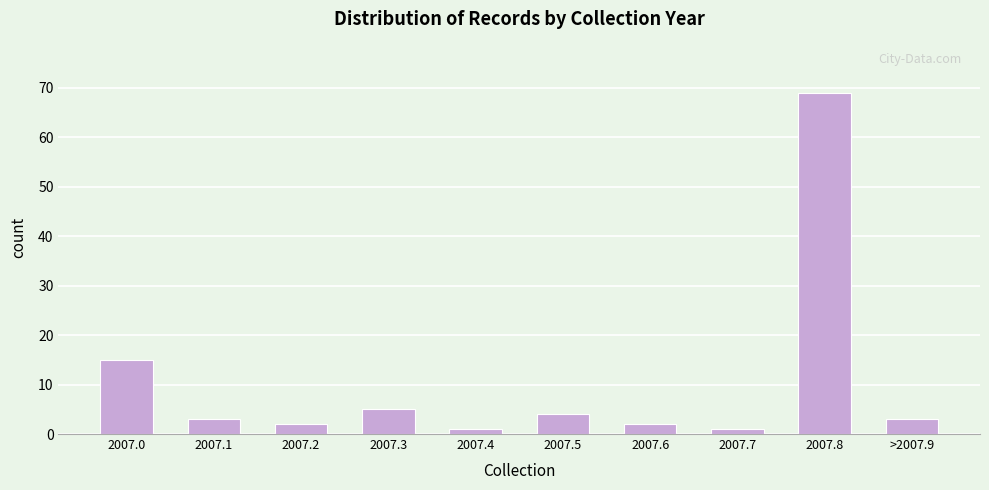

Reading right to left, what are all the values shown in this chart?

3	69	1	2	4	1	5	2	3	15